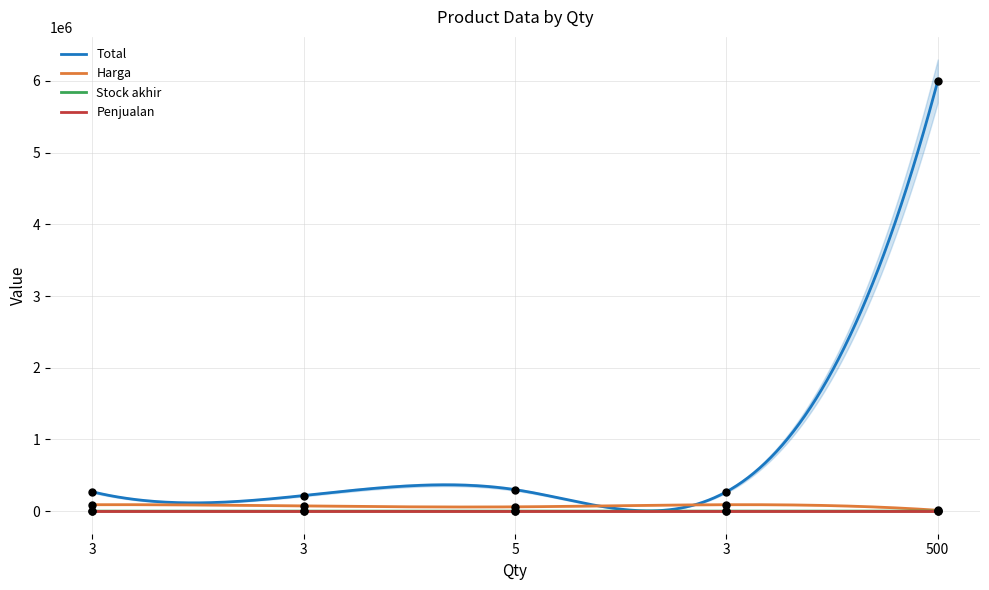

At how many categories does at least one series exceed 1454213?

1